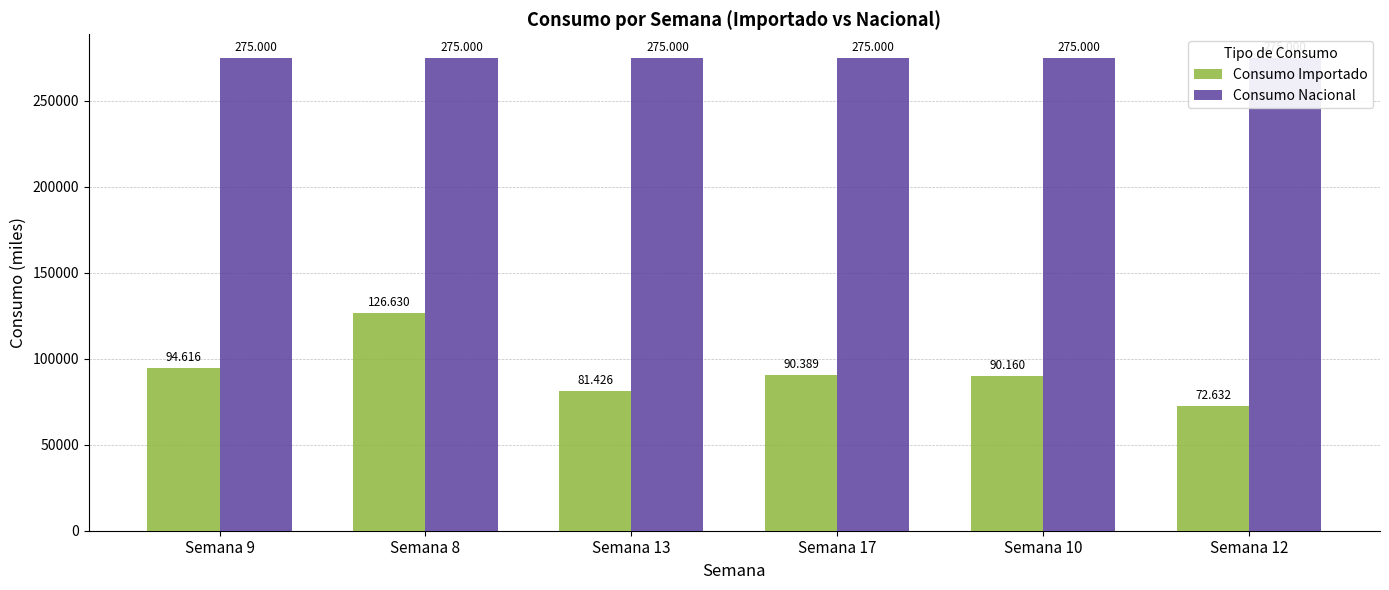

What is the label of the 1st bar from the left?

Semana 9